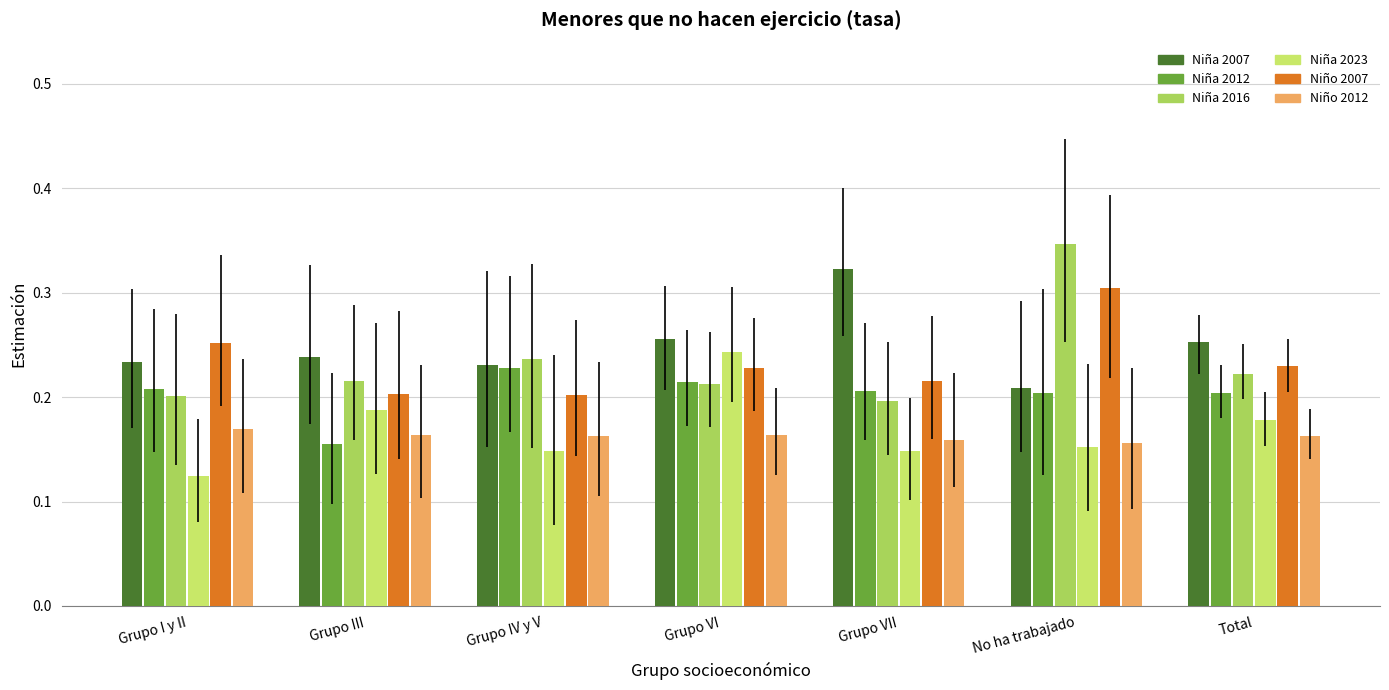

What are all the series names shown in the legend?

Niña 2007, Niña 2012, Niña 2016, Niña 2023, Niño 2007, Niño 2012